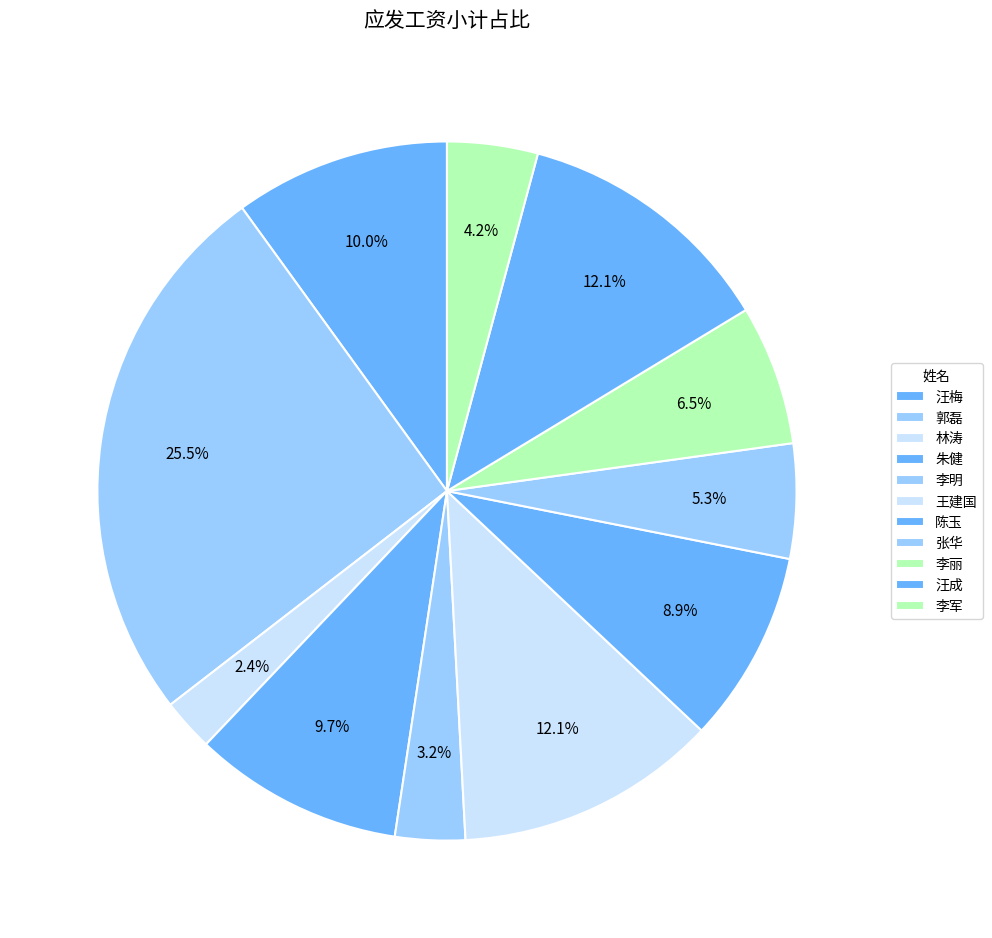

The 李丽 slice represents 1% of the pie. True or false?

False